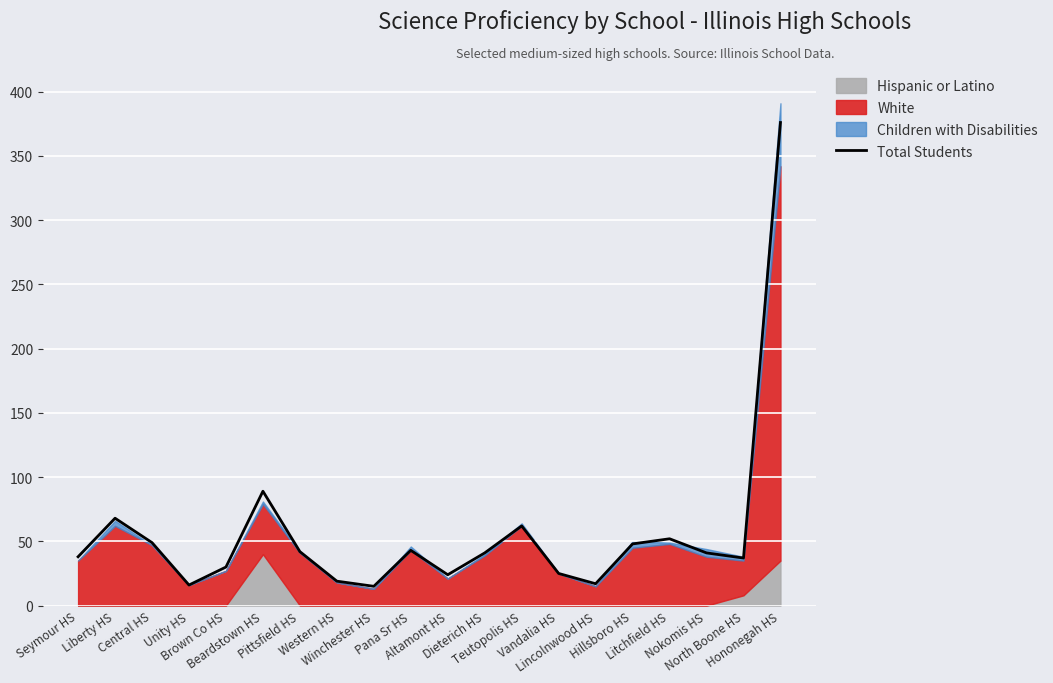

Between Hillsboro HS and Liberty HS, which is larger?

Liberty HS